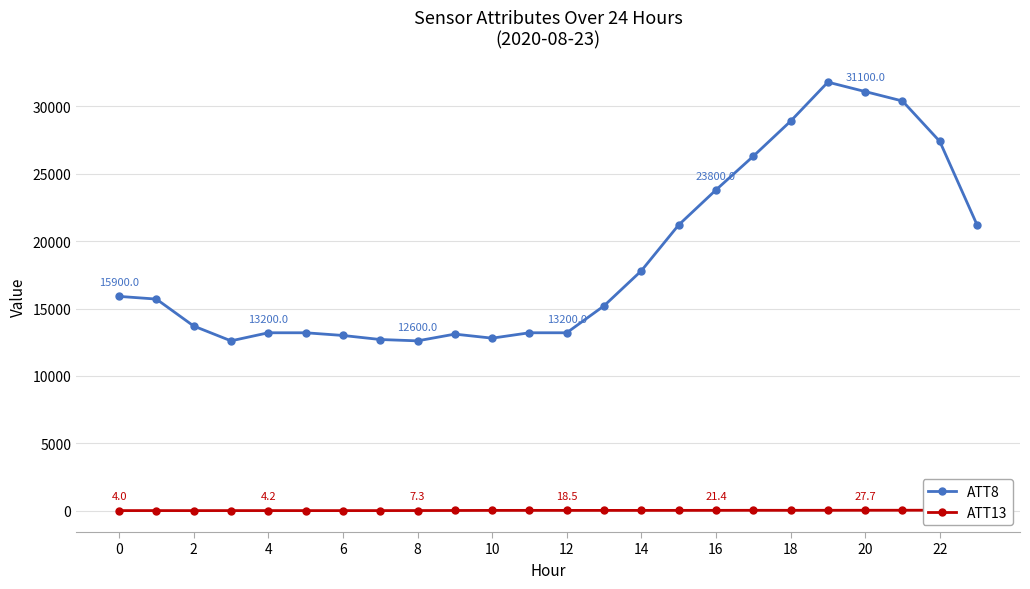

How many data points in ATT13 are above 18?

14